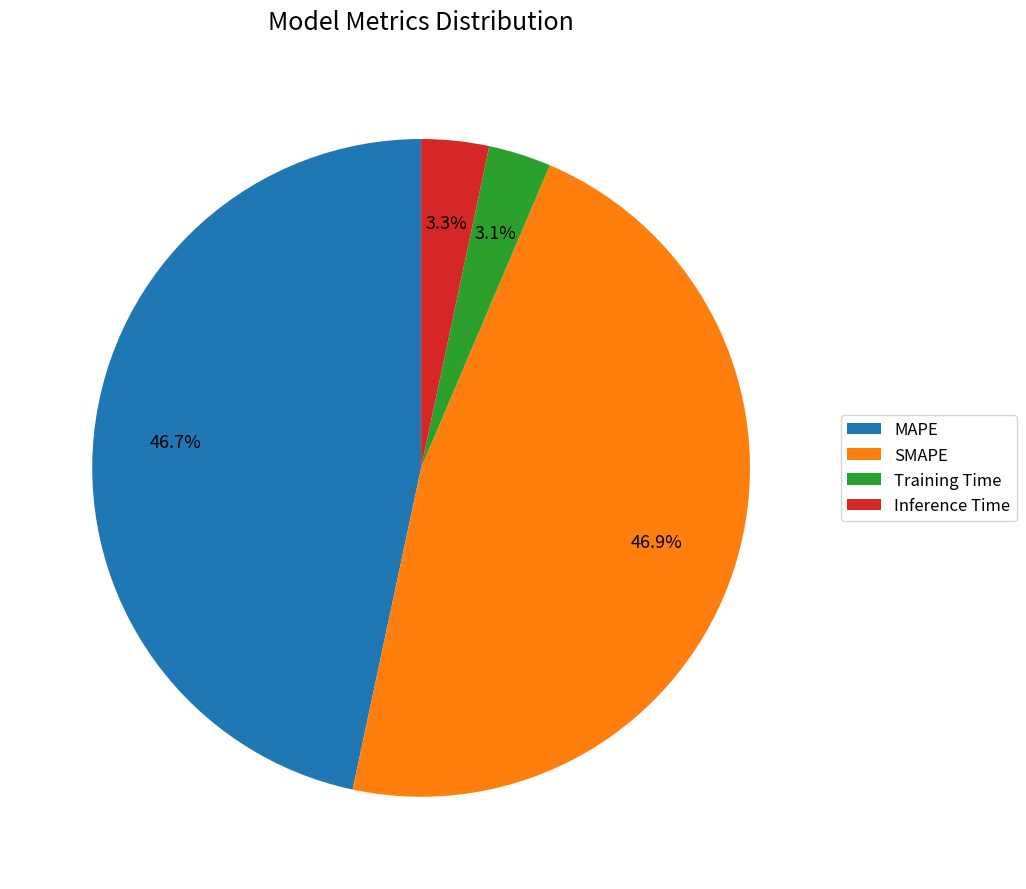

How many slices are in this pie chart?

4